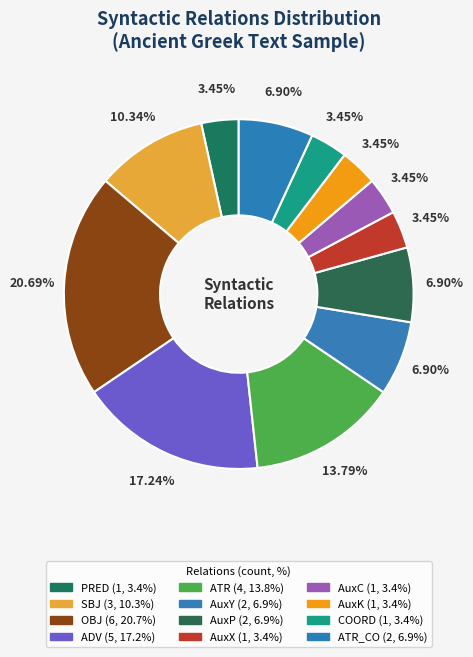

To the nearest percent, what is the difference between the largest and smallest slice percentages?

17%